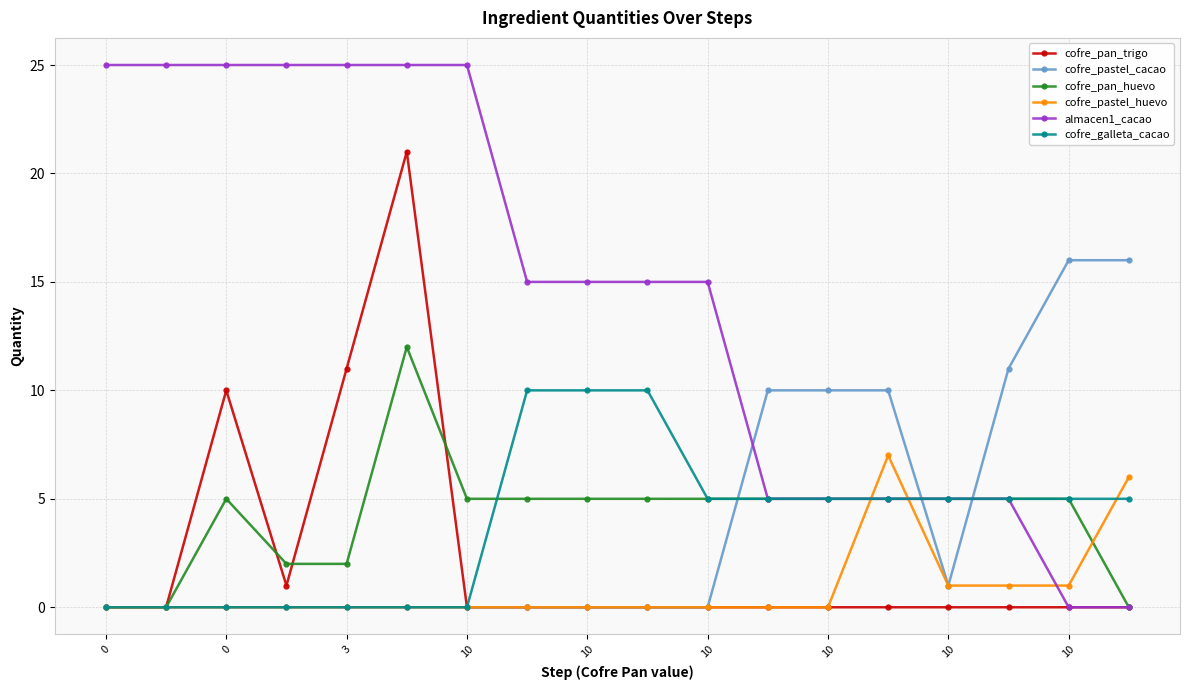

Which series has the largest total across all categories?

almacen1_cacao